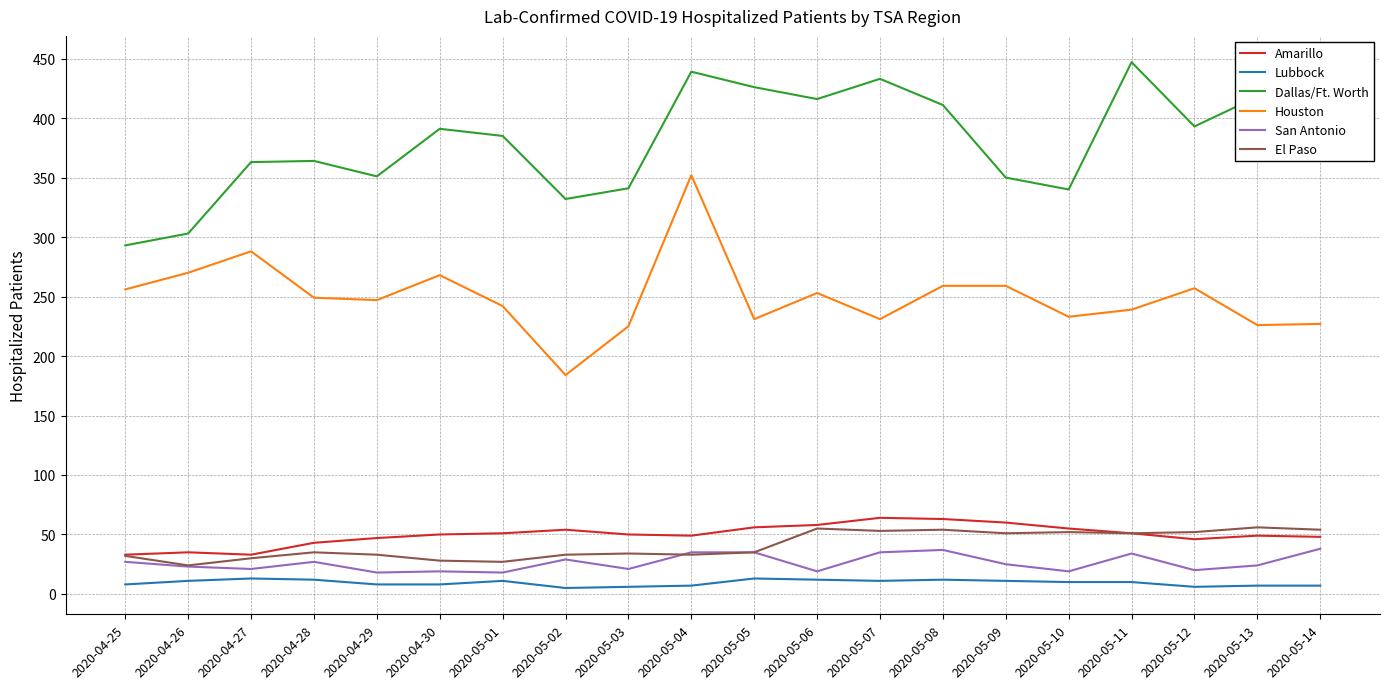

At which category is the sum across all series the highest?

2020-05-04